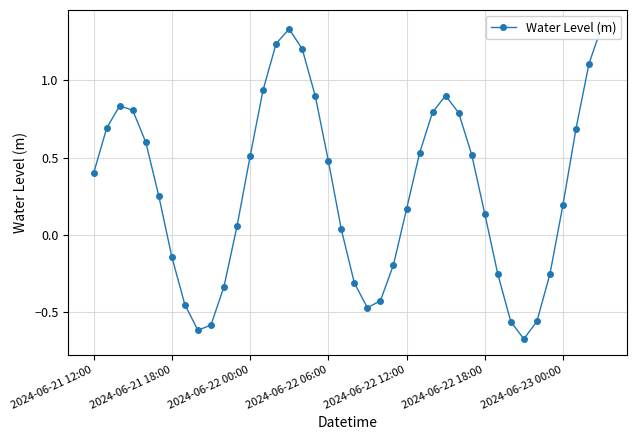

How many lines are shown in the chart?

1